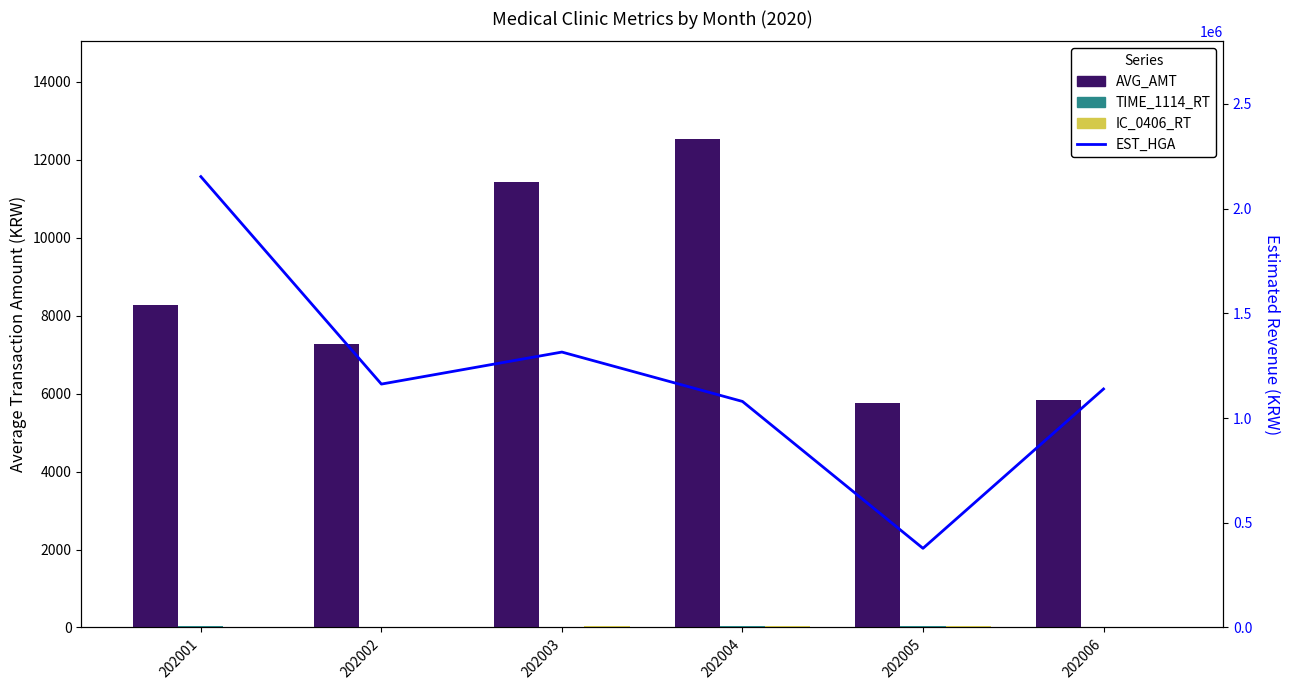

What is the lowest value of the TIME_1114_RT series?

13.2